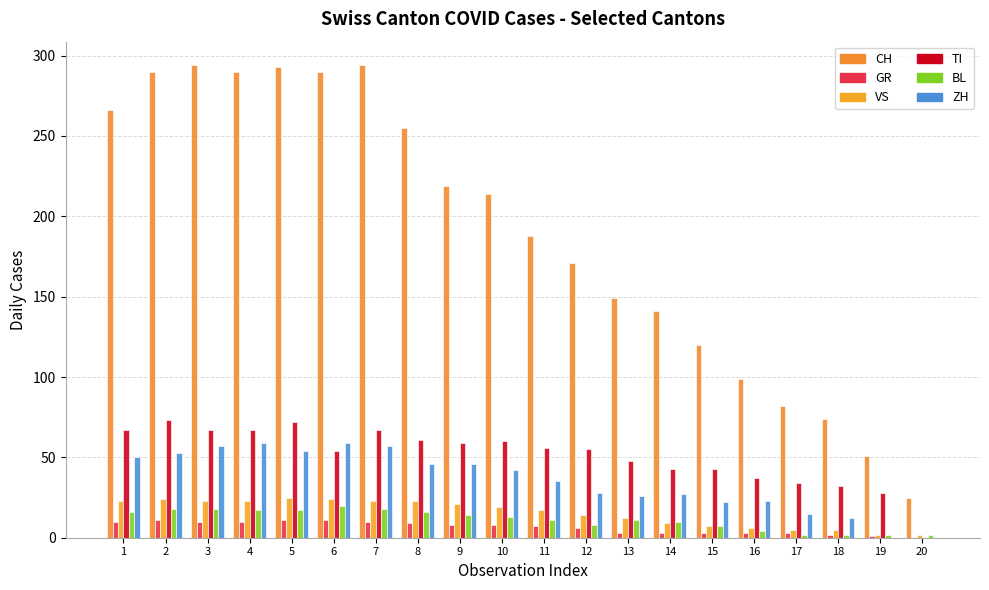

How many series are shown in this chart?

6